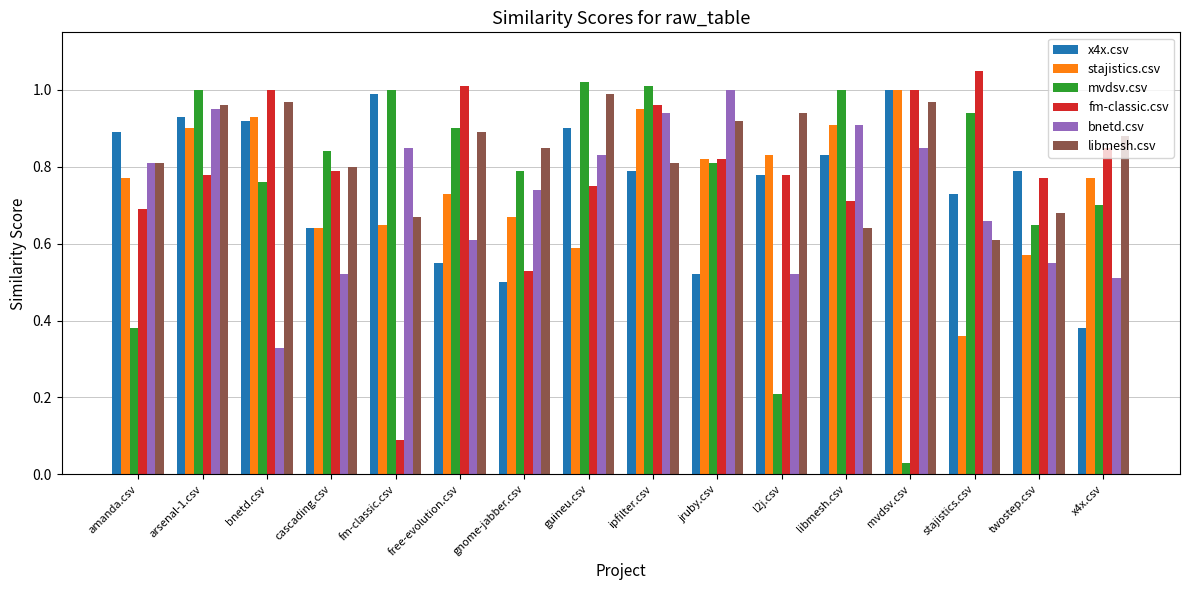

What is the sum of all fm-classic.csv values?

12.6